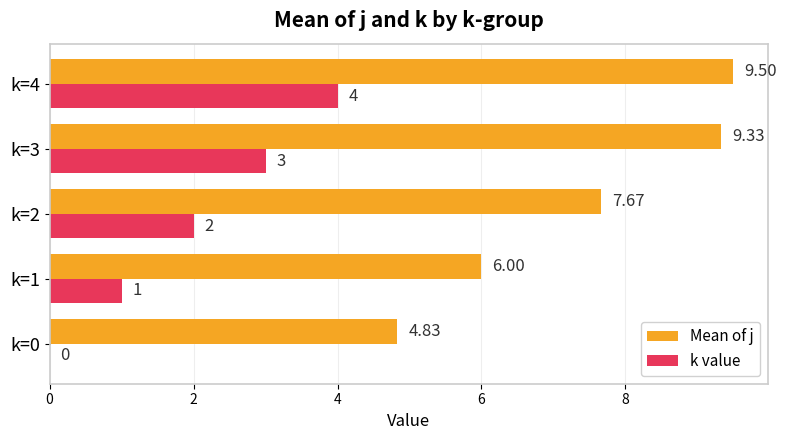

What is the average value of the Mean of j series?

7.5